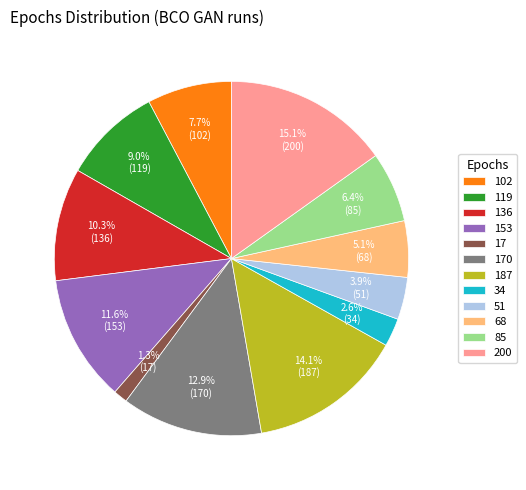

Is there any slice that represents more than half of the pie?

No